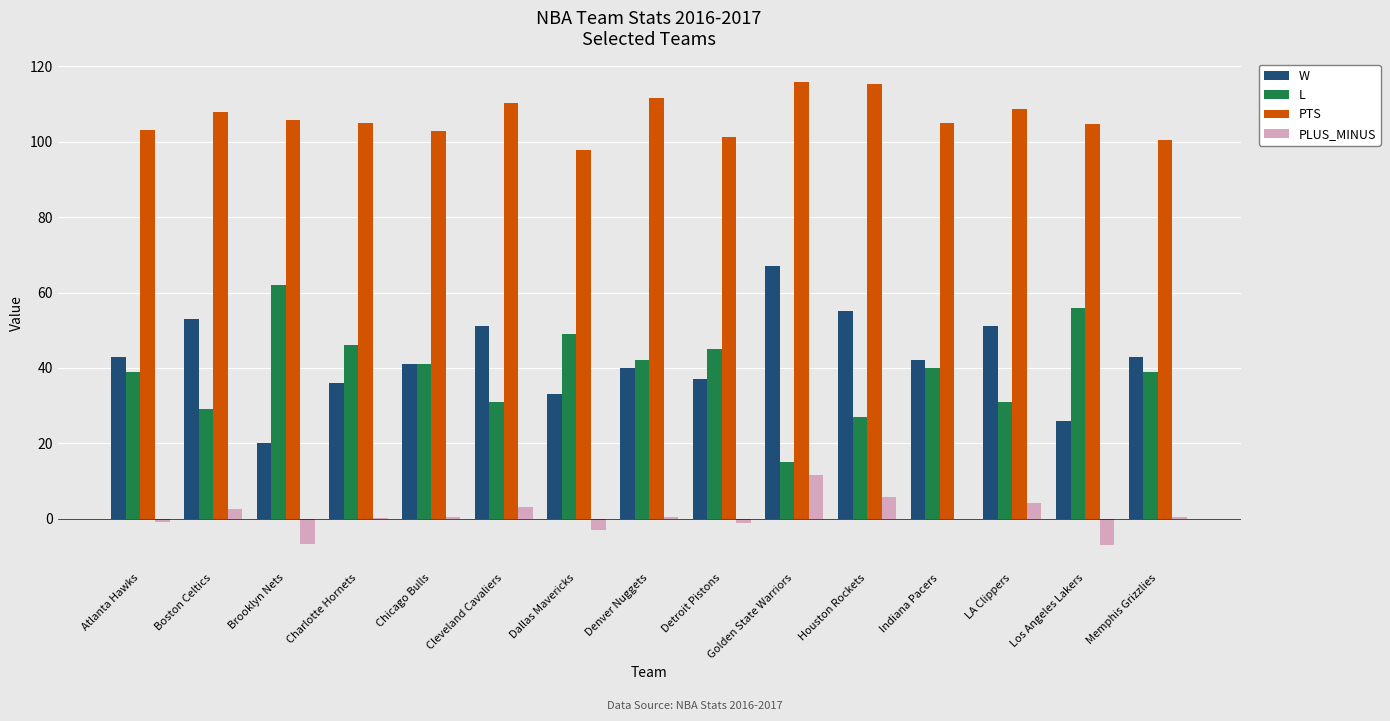

Which series has the largest total across all categories?

PTS